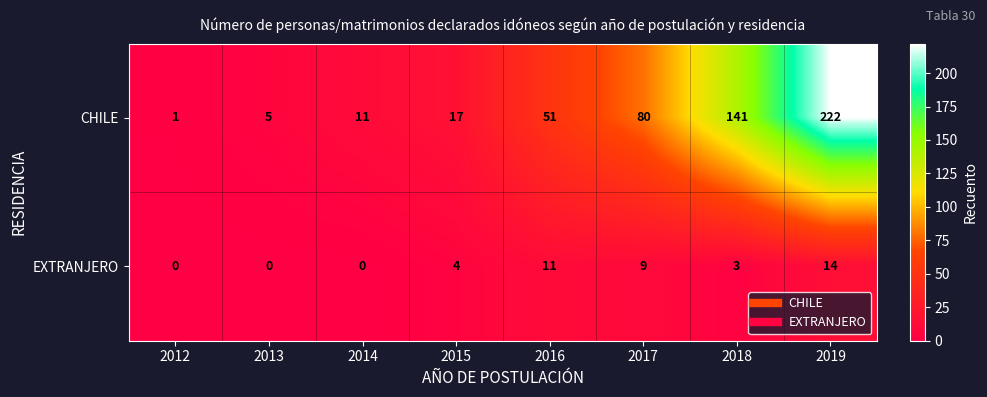

Count the number of data series in this chart.

2